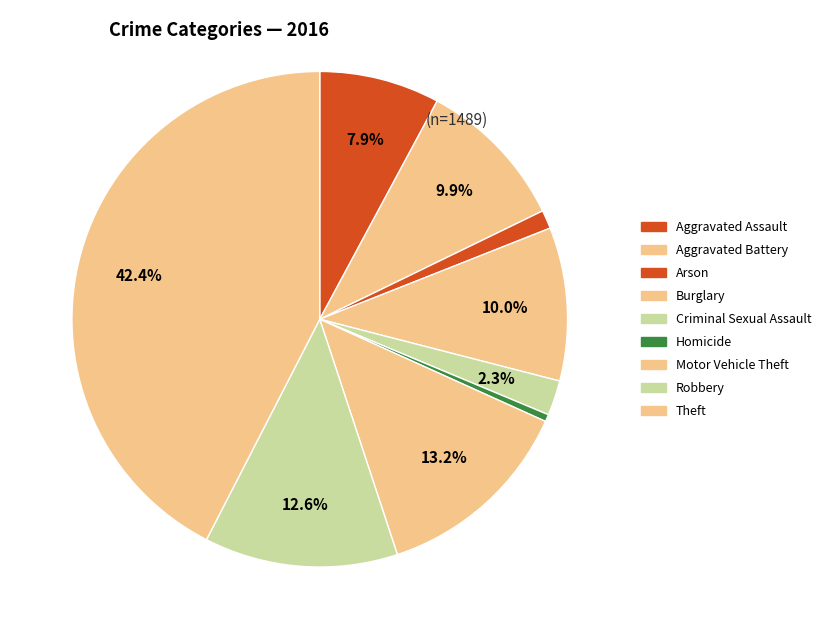

Rank the categories by value from lowest to highest.

Homicide, Arson, Criminal Sexual Assault, Aggravated Assault, Aggravated Battery, Burglary, Robbery, Motor Vehicle Theft, Theft